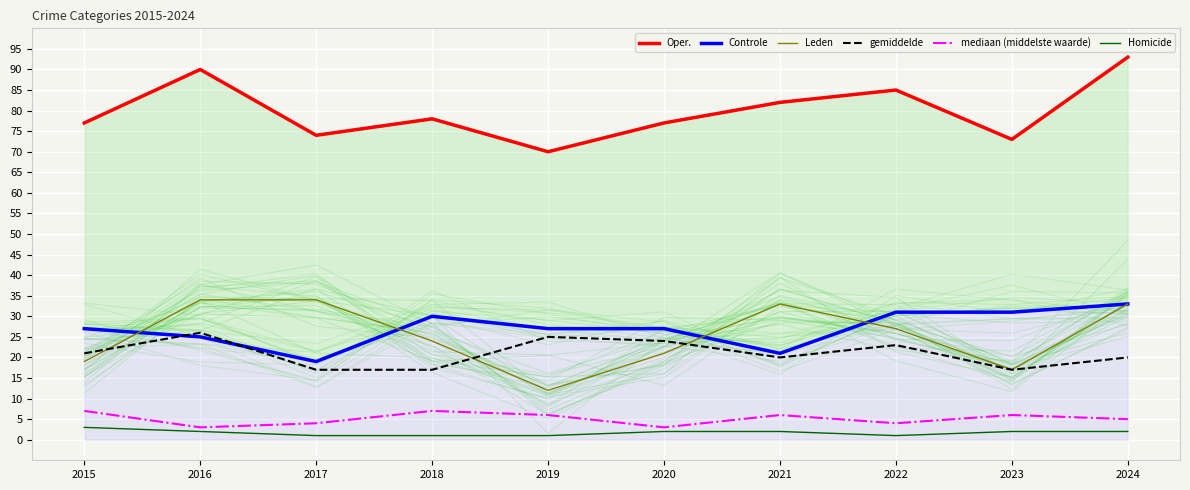

Which category has the lowest value in the Controle series?

2017